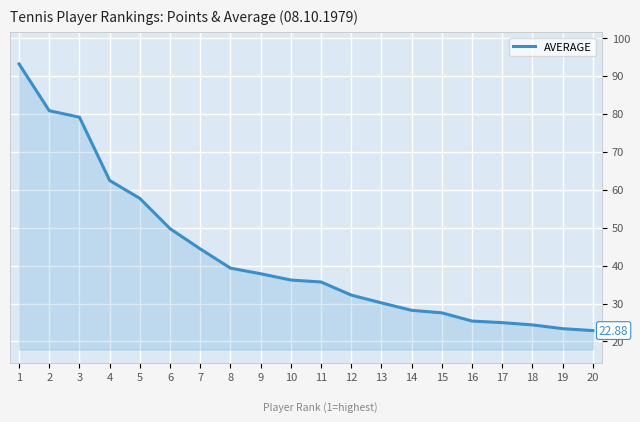

What is the difference between the maximum and minimum values?

70.2